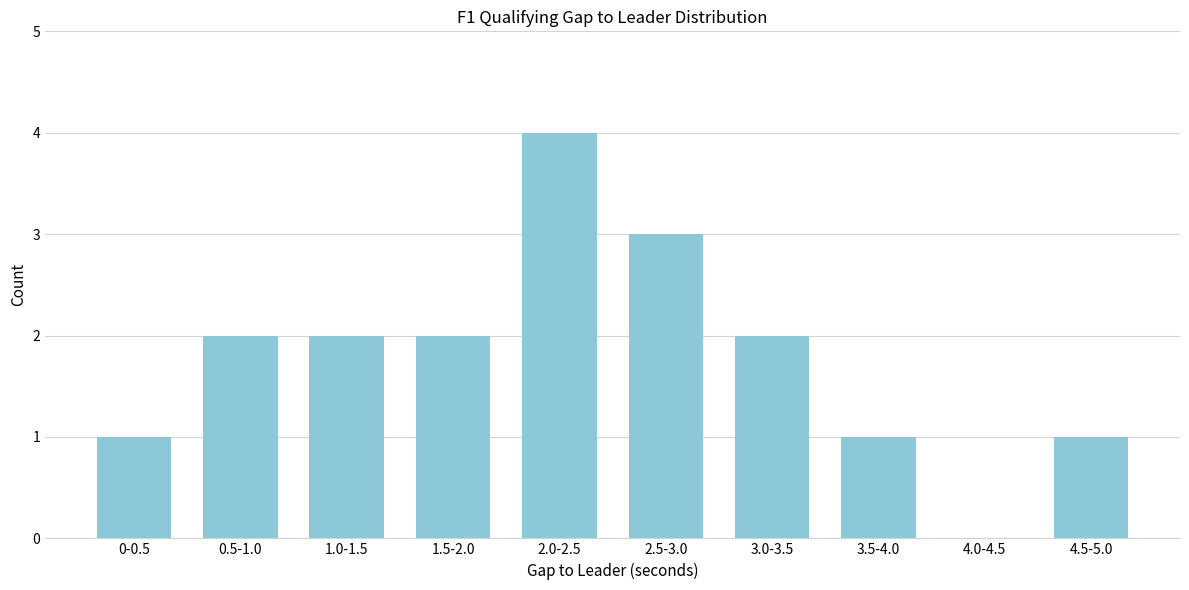

Reading left to right, extract all data points from this chart.

0-0.5=1	0.5-1.0=2	1.0-1.5=2	1.5-2.0=2	2.0-2.5=4	2.5-3.0=3	3.0-3.5=2	3.5-4.0=1	4.0-4.5=0	4.5-5.0=1